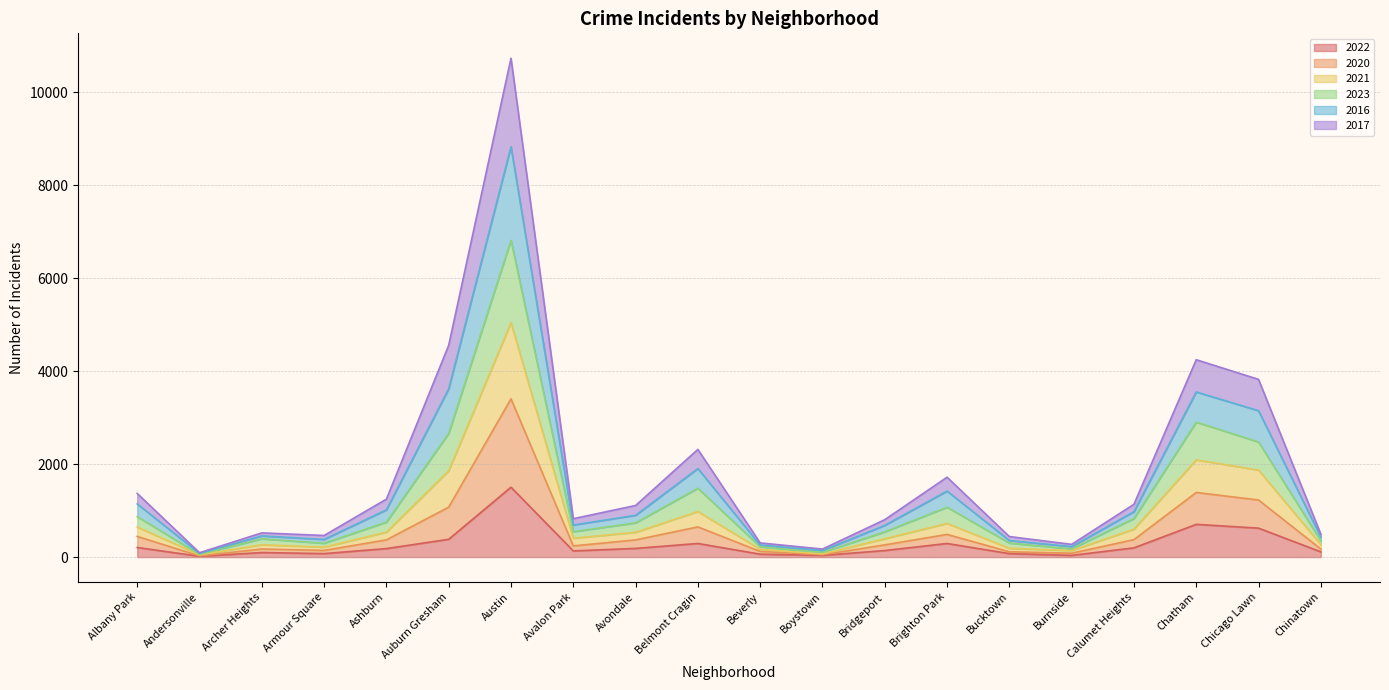

What is the difference between the highest and lowest values at Burnside?

237